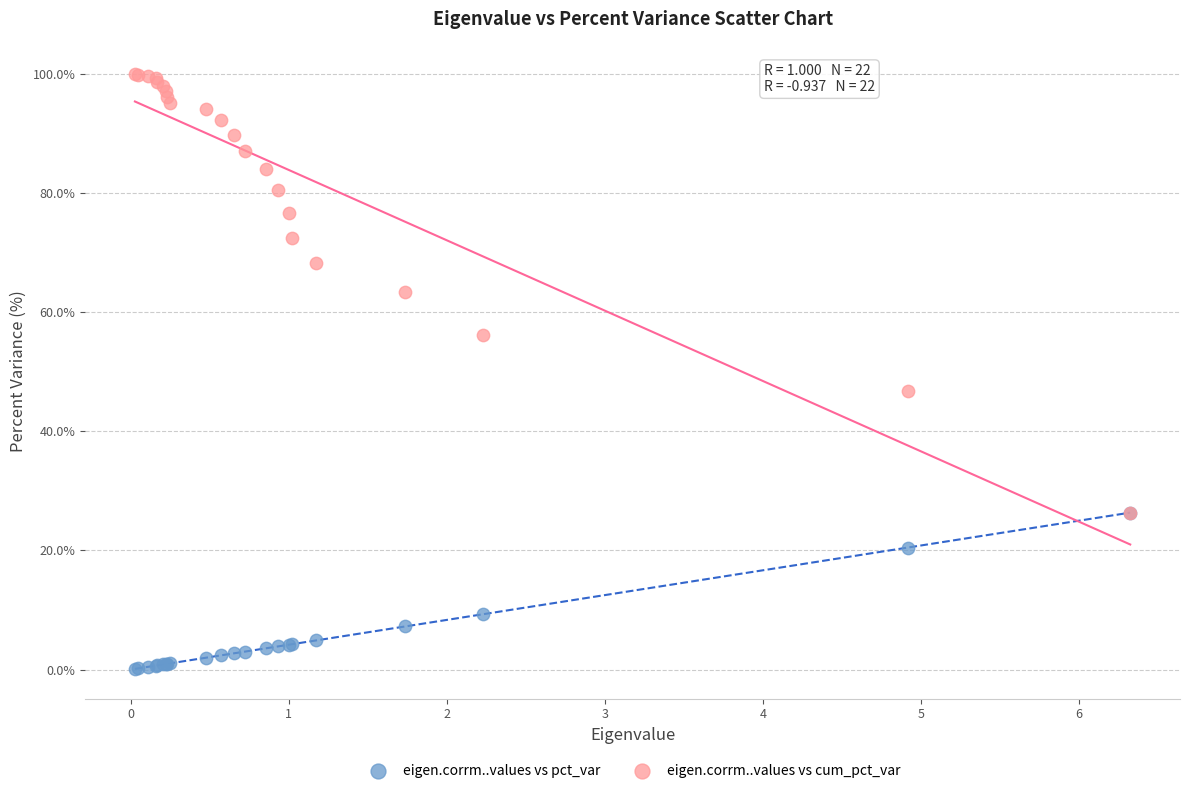

What are all the series names shown in the legend?

eigen.corrm..values vs pct_var, eigen.corrm..values vs cum_pct_var